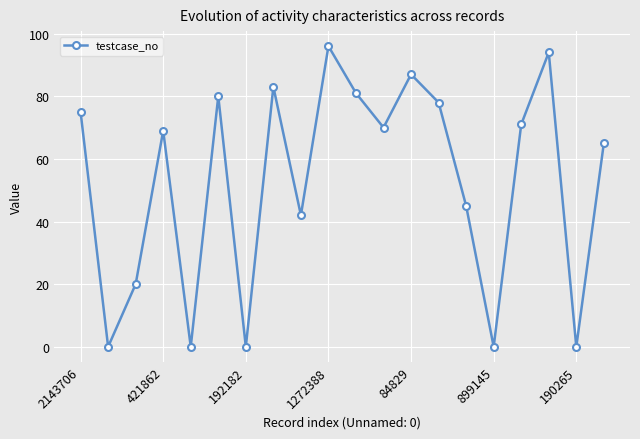

What is the difference between the maximum and second lowest values?

96